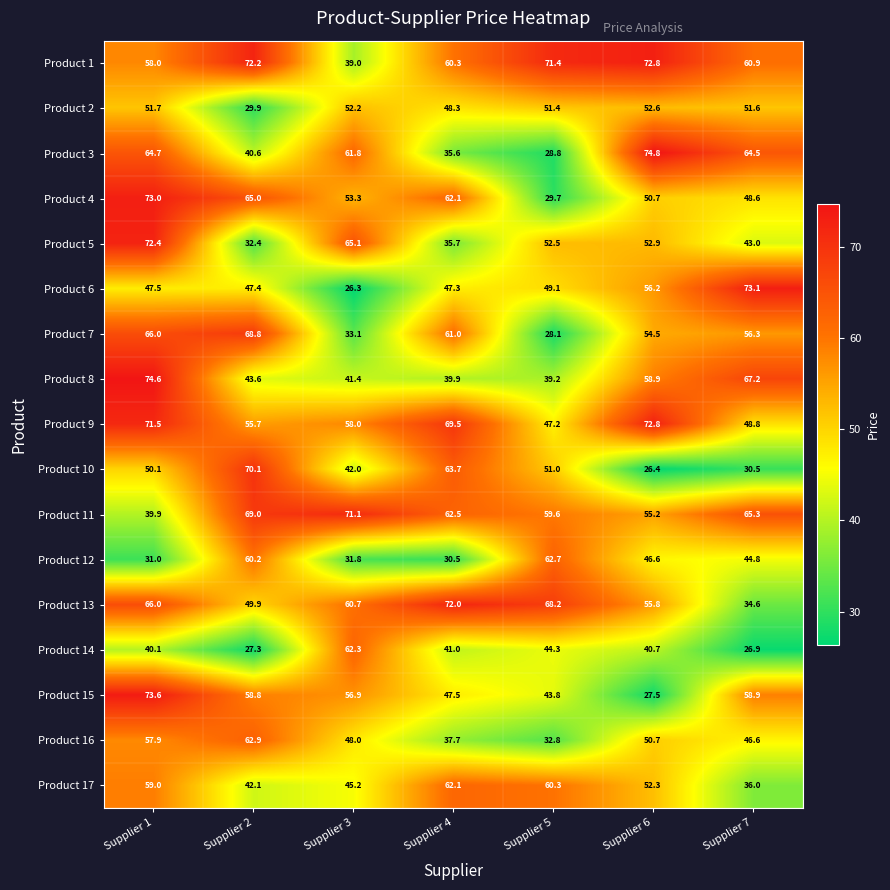

Which series has the largest total across all categories?

Product 1